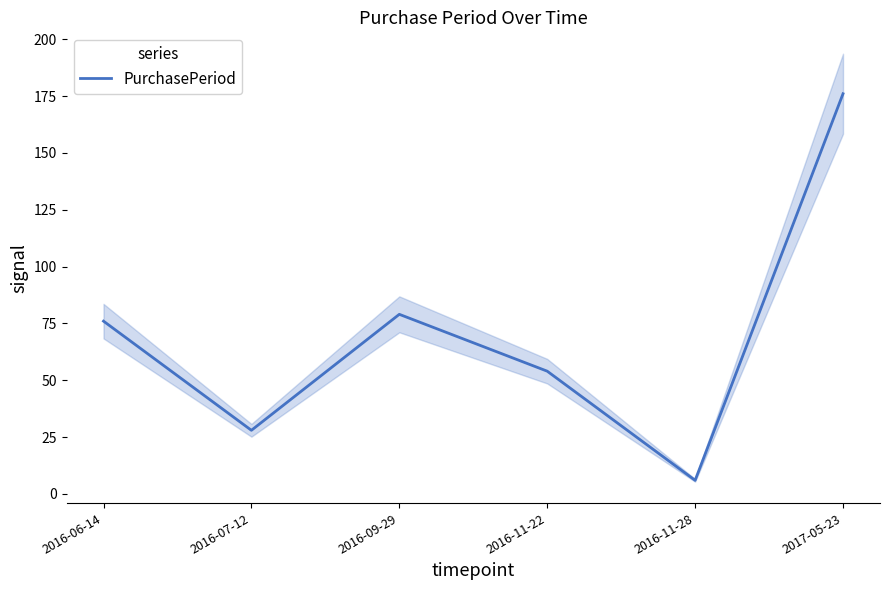

How many points are higher than both their immediate neighbors (excluding endpoints)?

1